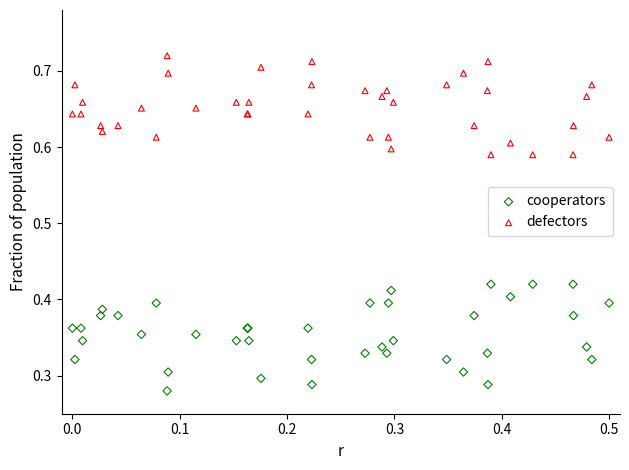

Which series reaches the minimum Y coordinate?

cooperators